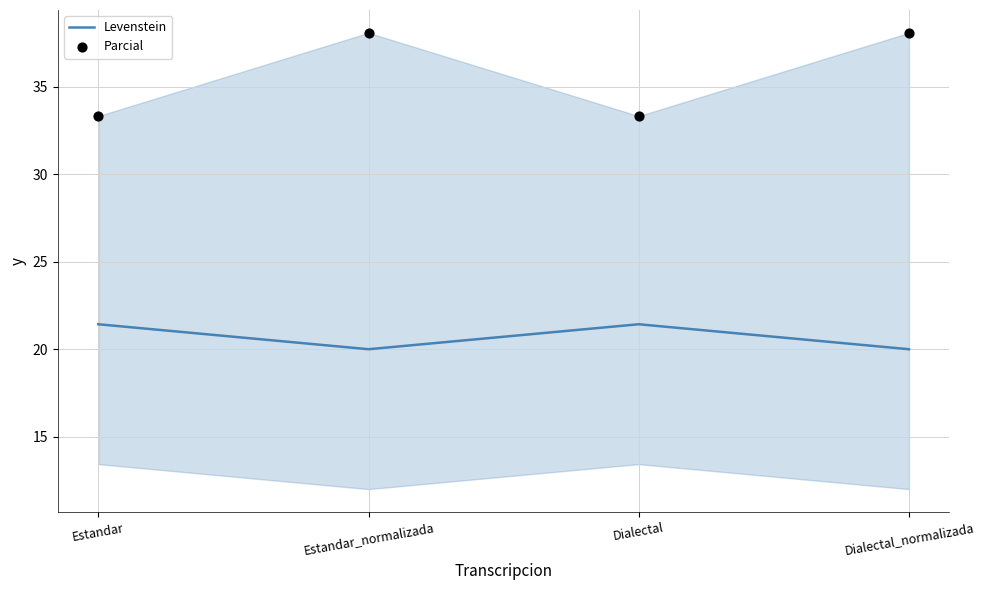

At how many categories does at least one series exceed 30?

4